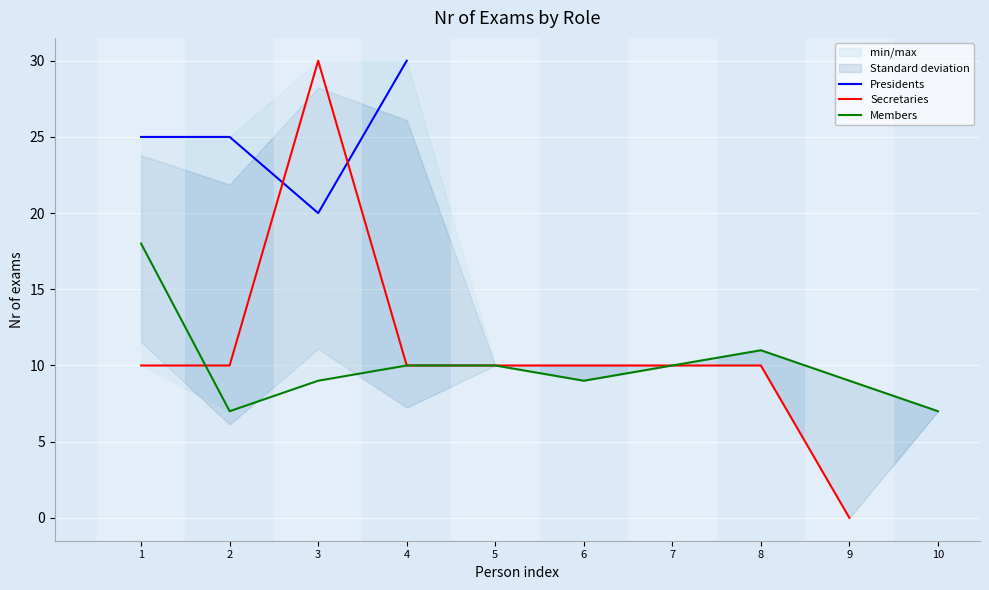

Rank the categories by Presidents value from highest to lowest.

4, 1, 2, 5, 6, 7, 8, 9, 10, 3